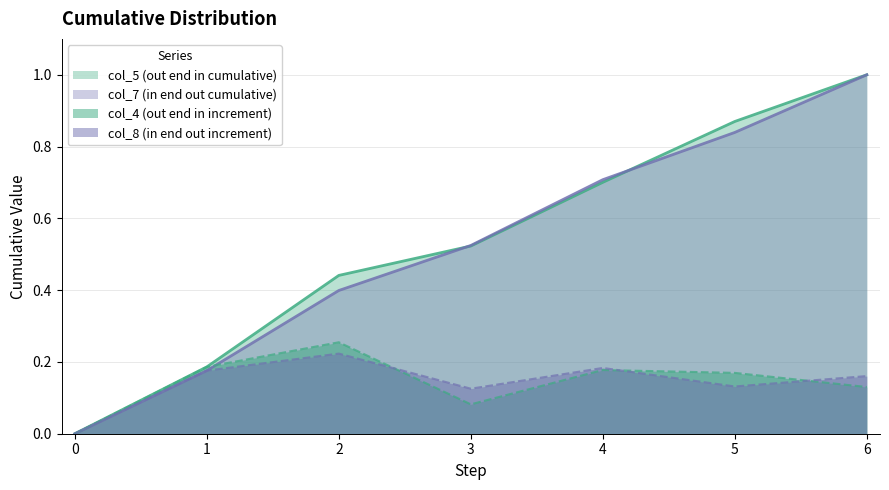

How many lines are shown in the chart?

4